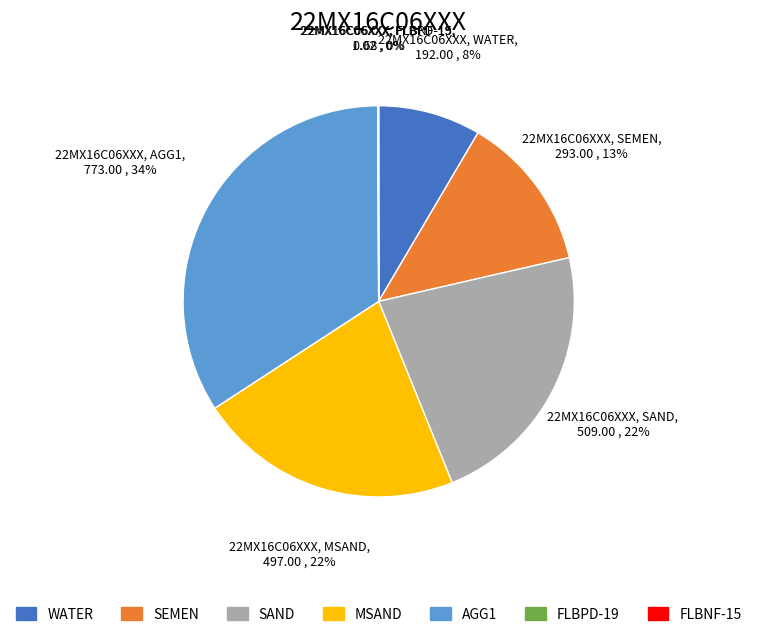

To the nearest percent, what is the difference between the largest and smallest slice percentages?

34%